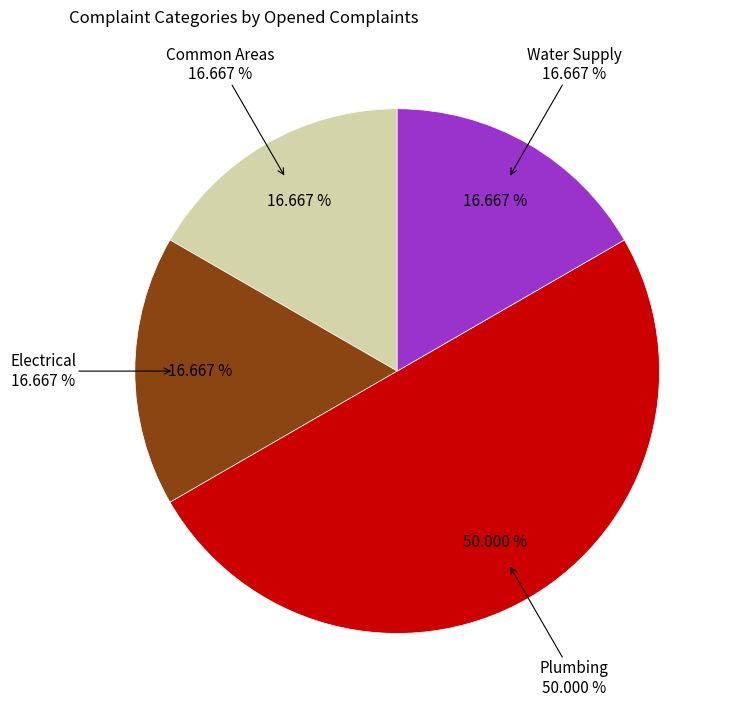

Rank the categories by value from highest to lowest.

Plumbing, Common Areas, Electrical, Water Supply